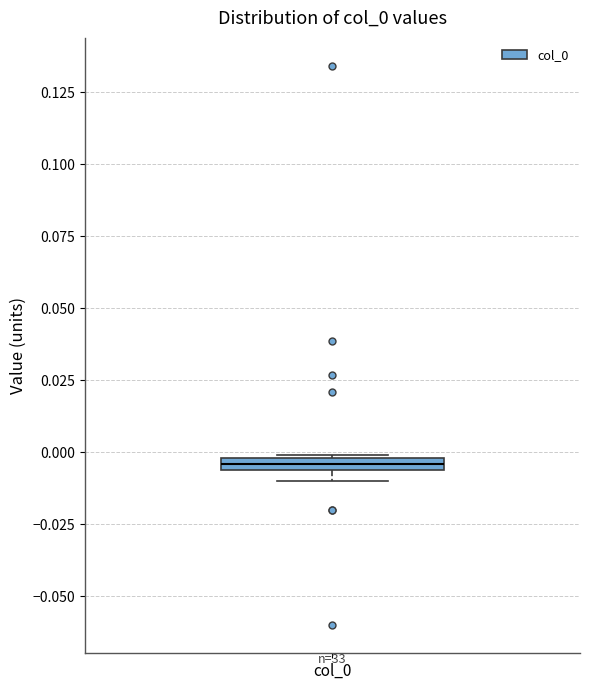

Where is the lower edge of the box for col_0 on the y-axis? The values are not printed on the chart, so give them approximately, as read against the axis.

-0.005